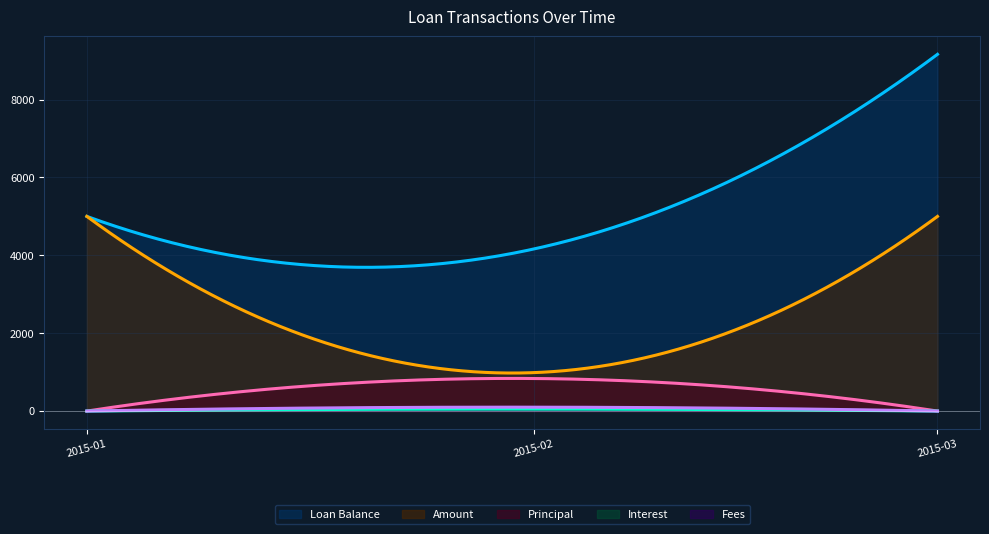

What is the average value of the Interest series?

33.9